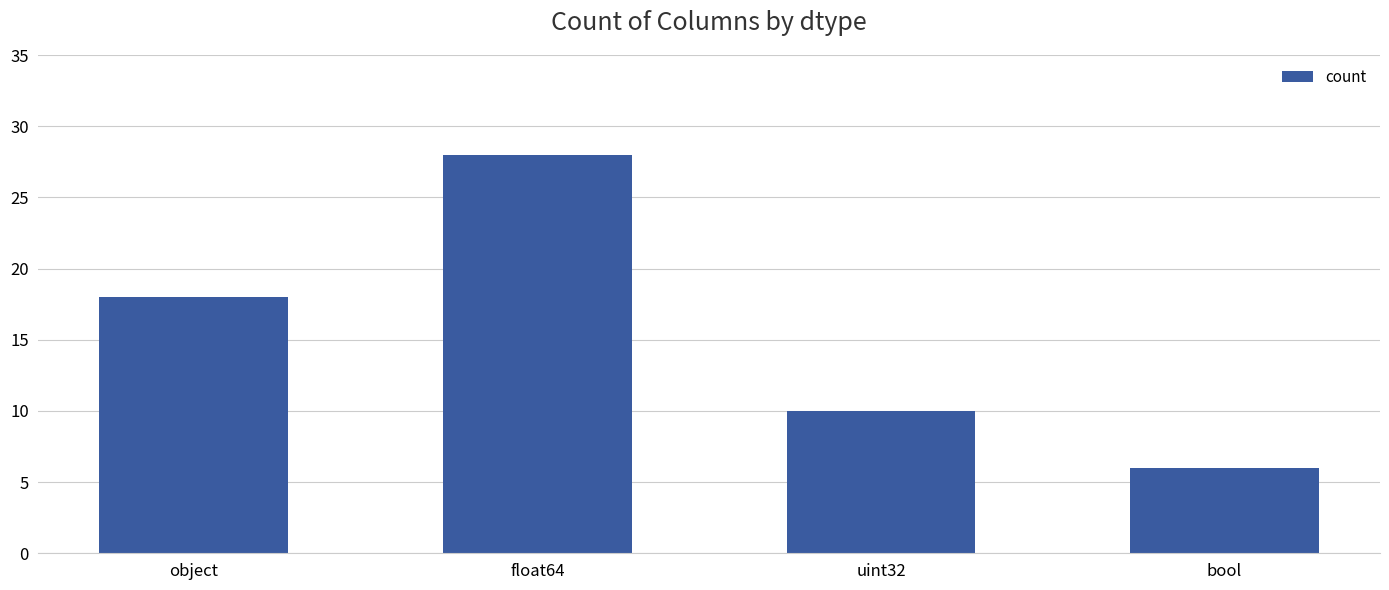

Read the value at bool, to the nearest 10.

10